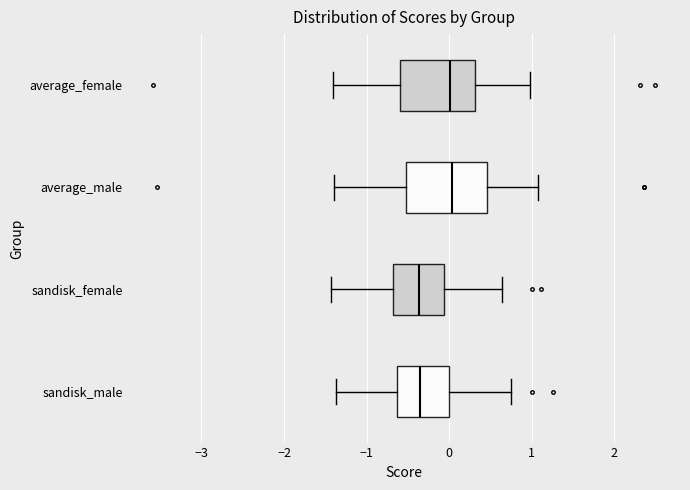

Reading bottom to top, read every box against the x-axis: the position of its median line, the range the box covers, and the ends of its whiskers. The values are not printed on the chart, so give them approximately, as read against the axis.

sandisk_male: median -0.4, box -0.6 to 0.0, whiskers -1.4 to 0.8
sandisk_female: median -0.4, box -0.7 to -0.1, whiskers -1.4 to 0.6
average_male: median 0.0, box -0.5 to 0.5, whiskers -1.4 to 1.1
average_female: median 0.0, box -0.6 to 0.3, whiskers -1.4 to 1.0